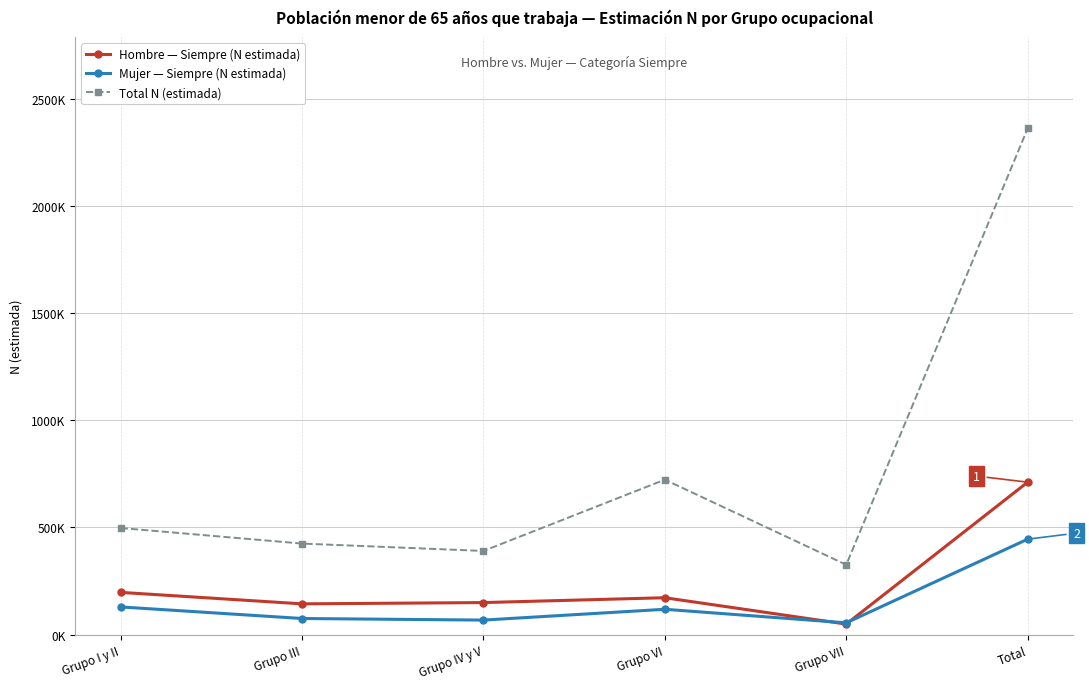

True or false: Total N (estimada) has more than 2 points higher than both neighbors.

False